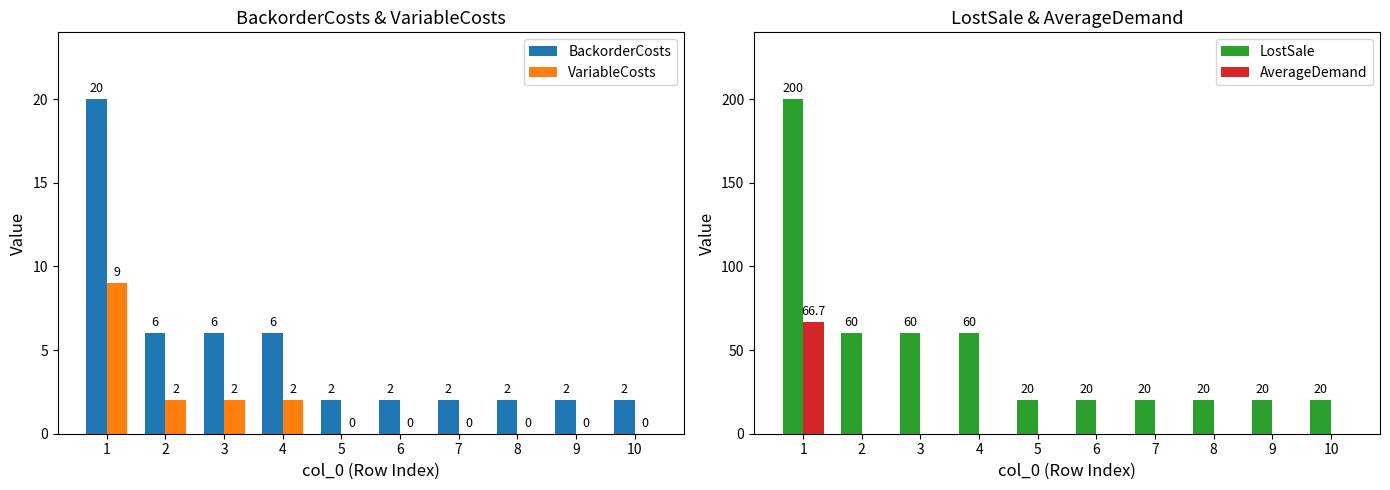

Does the chart contain any negative values?

No